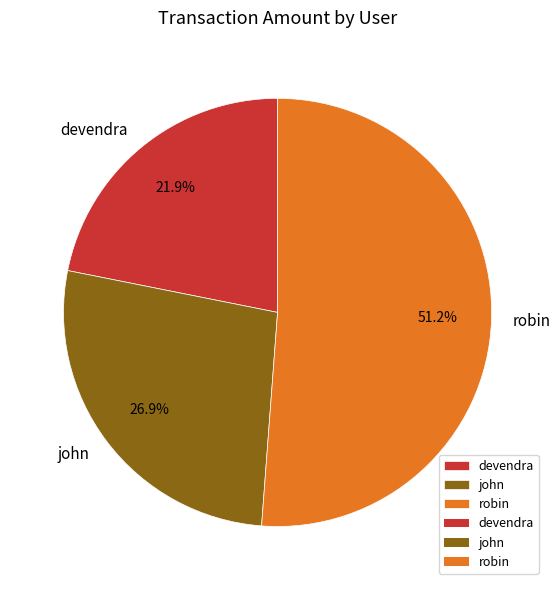

To the nearest percent, what portion does devendra represent?

22%